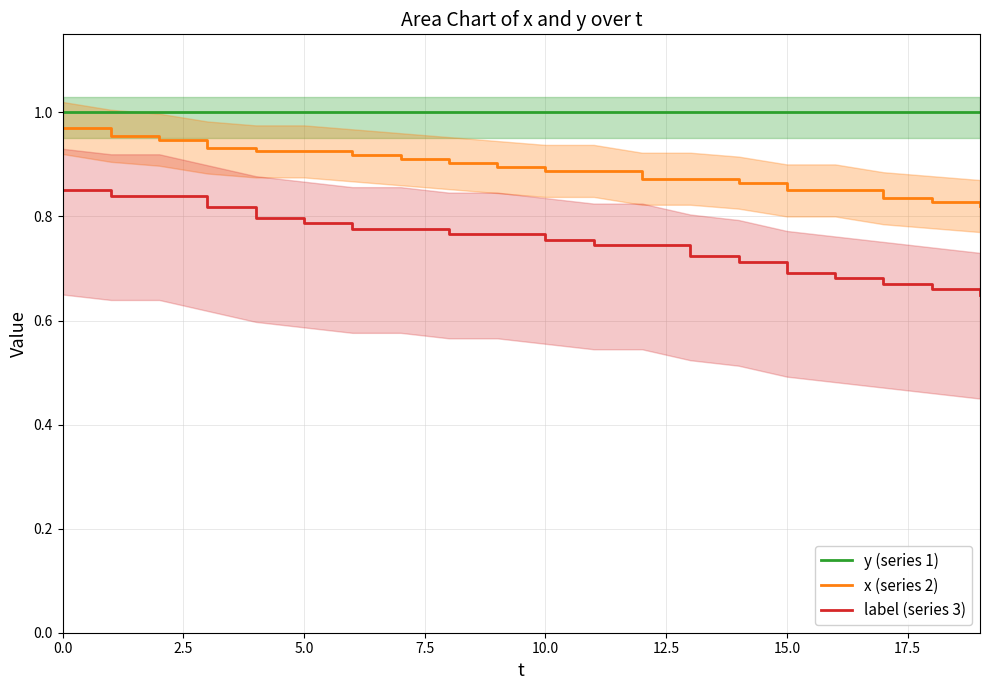

Reading left to right, extract all data points from this chart.

y (series 1): 1.0	1.0	1.0	1.0	1.0	1.0	1.0	1.0	1.0	1.0	1.0	1.0	1.0	1.0	1.0	1.0	1.0	1.0	1.0	1.0
x (series 2): 1.0	1.0	0.9	0.9	0.9	0.9	0.9	0.9	0.9	0.9	0.9	0.9	0.9	0.9	0.9	0.8	0.8	0.8	0.8	0.8
label (series 3): 0.8	0.8	0.8	0.8	0.8	0.8	0.8	0.8	0.8	0.8	0.8	0.7	0.7	0.7	0.7	0.7	0.7	0.7	0.7	0.6